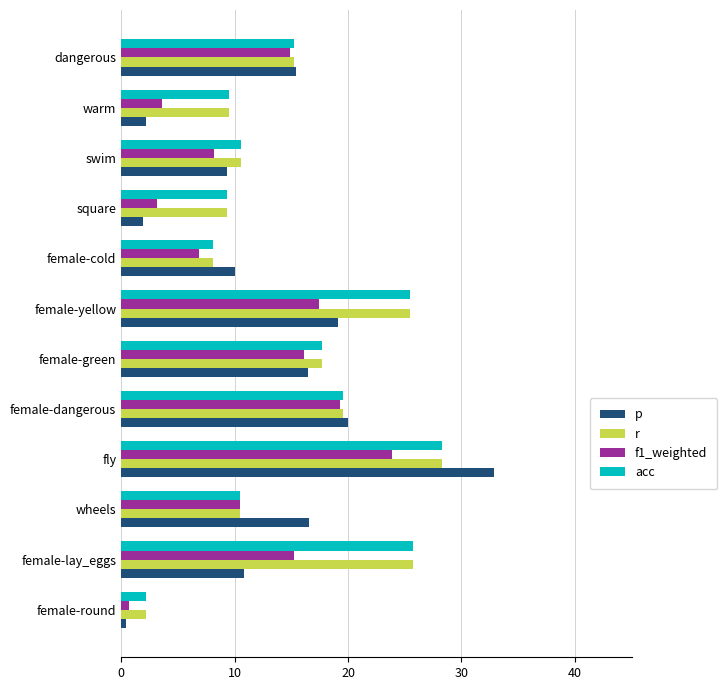

What is the minimum value for r?

2.2